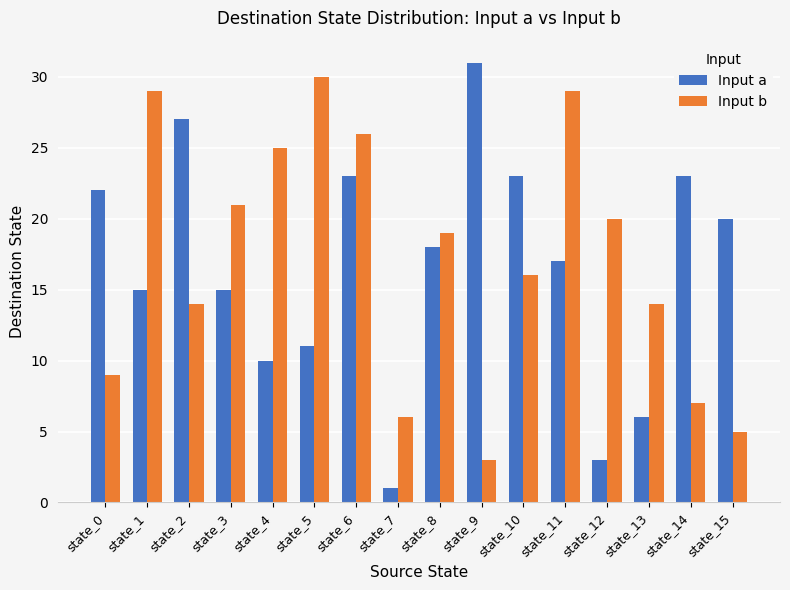

Reading left to right, what are all the values shown in this chart?

Input a: state_0=22	state_1=15	state_2=27	state_3=15	state_4=10	state_5=11	state_6=23	state_7=1	state_8=18	state_9=31	state_10=23	state_11=17	state_12=3	state_13=6	state_14=23	state_15=20
Input b: state_0=9	state_1=29	state_2=14	state_3=21	state_4=25	state_5=30	state_6=26	state_7=6	state_8=19	state_9=3	state_10=16	state_11=29	state_12=20	state_13=14	state_14=7	state_15=5